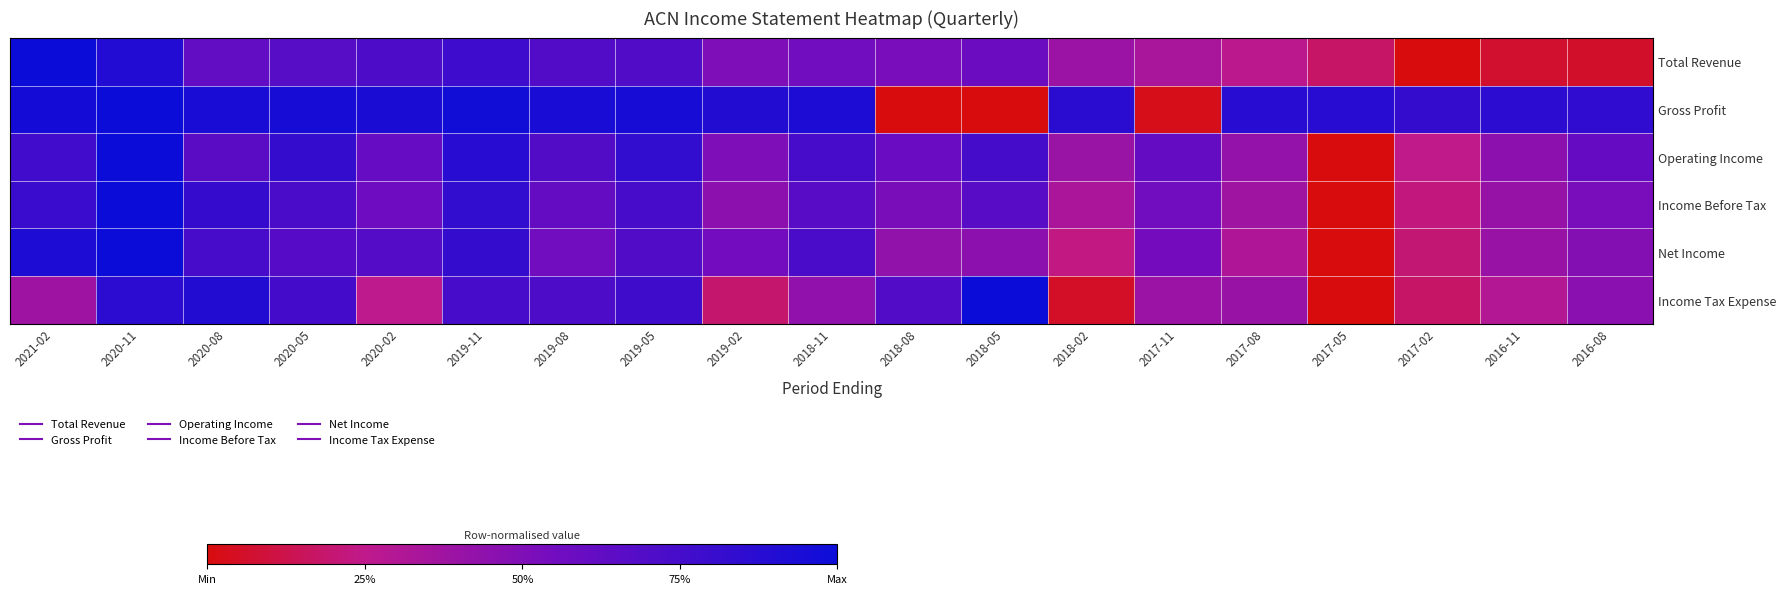

At 2016-08, list the series in order from largest to smallest.

Gross Profit, Operating Income, Income Before Tax, Net Income, Income Tax Expense, Total Revenue